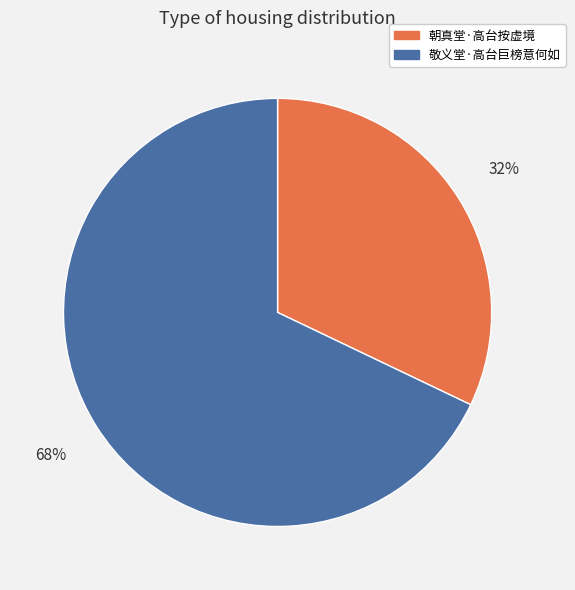

The 敬义堂·高台巨榜意何如 slice represents 68% of the pie. True or false?

True